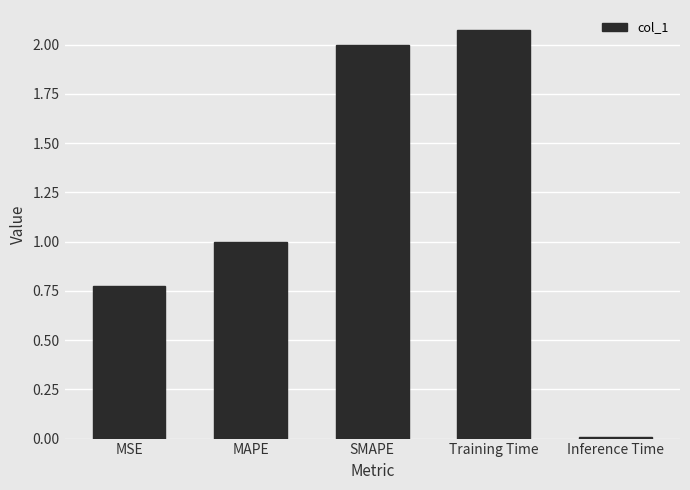

Is it true that the value at Training Time is 0.7?

False